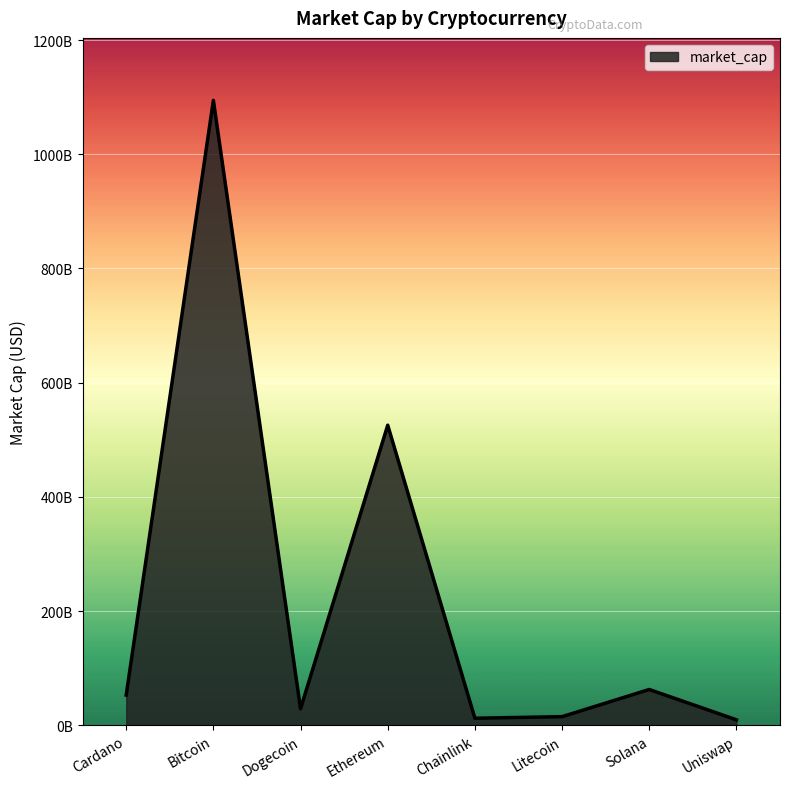

Does the chart have visible grid lines?

Yes